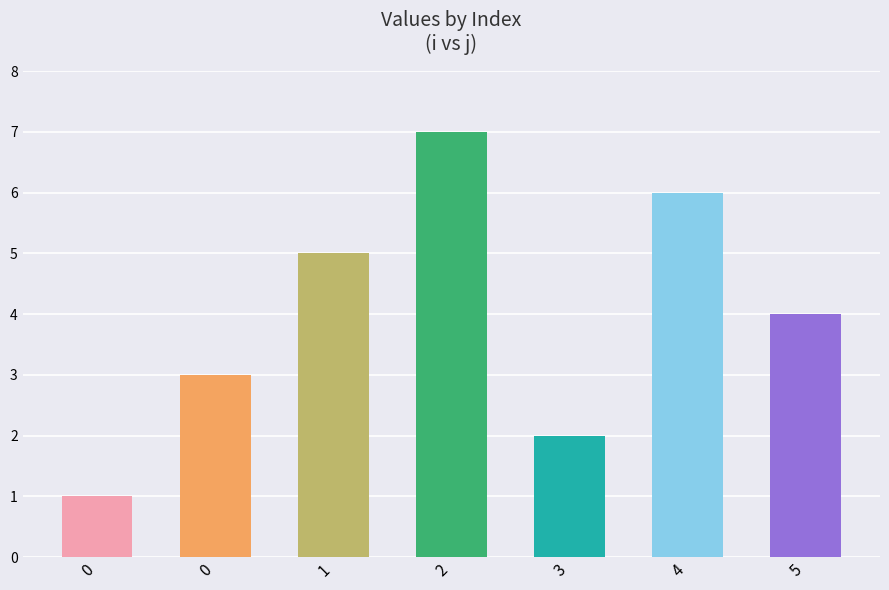

Which has a higher value, 1 or 4?

4